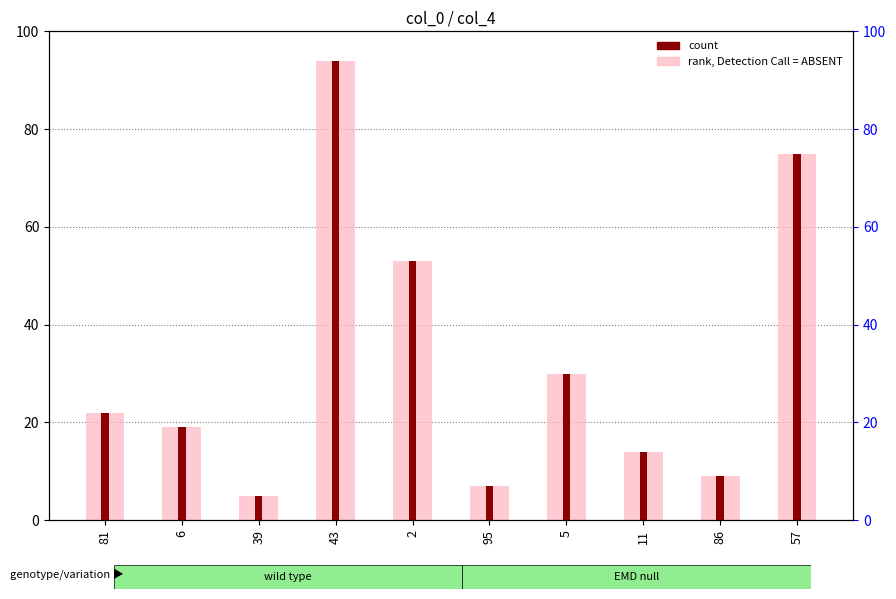

How many distinct data groups are displayed?

2